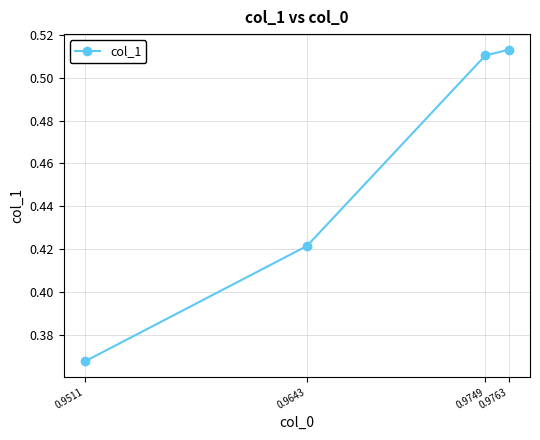

What is the difference between the maximum and minimum values?

0.1